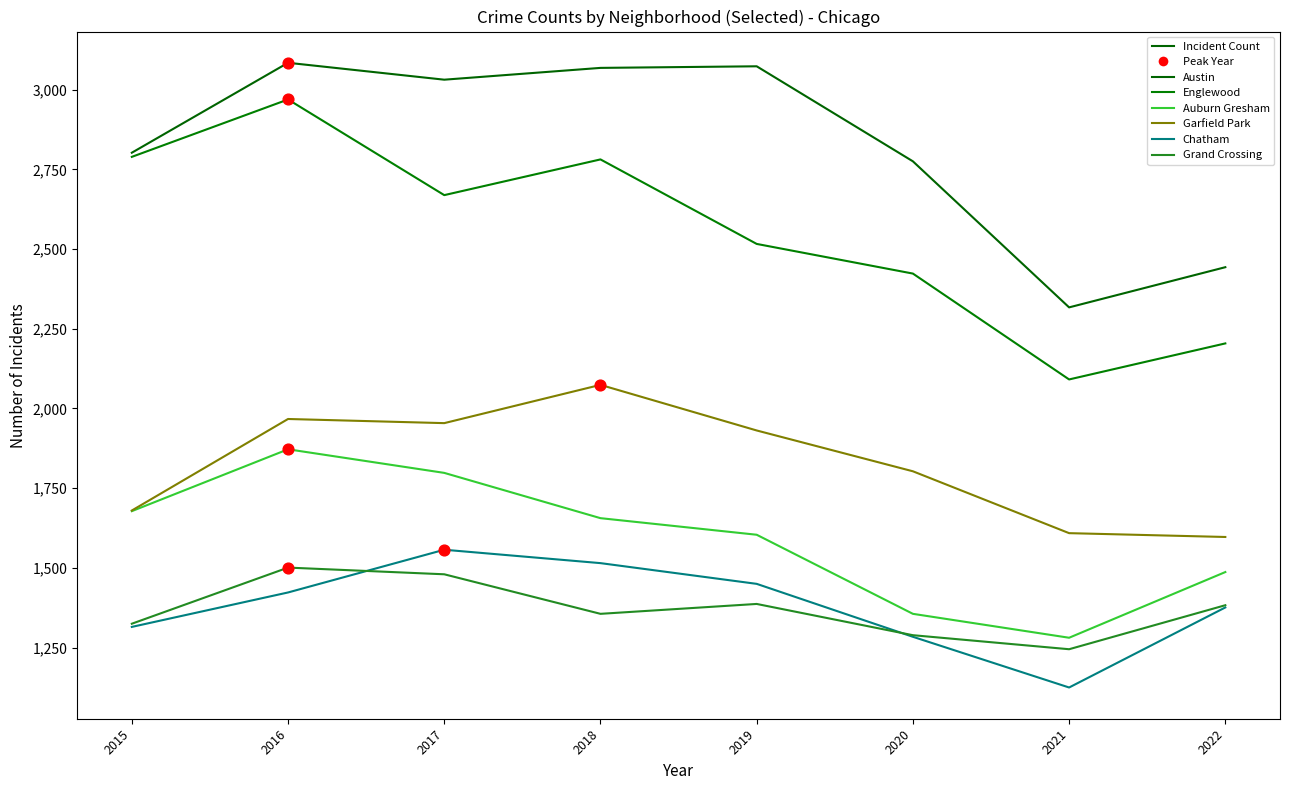

What is the total value across all series at 2022?

10490